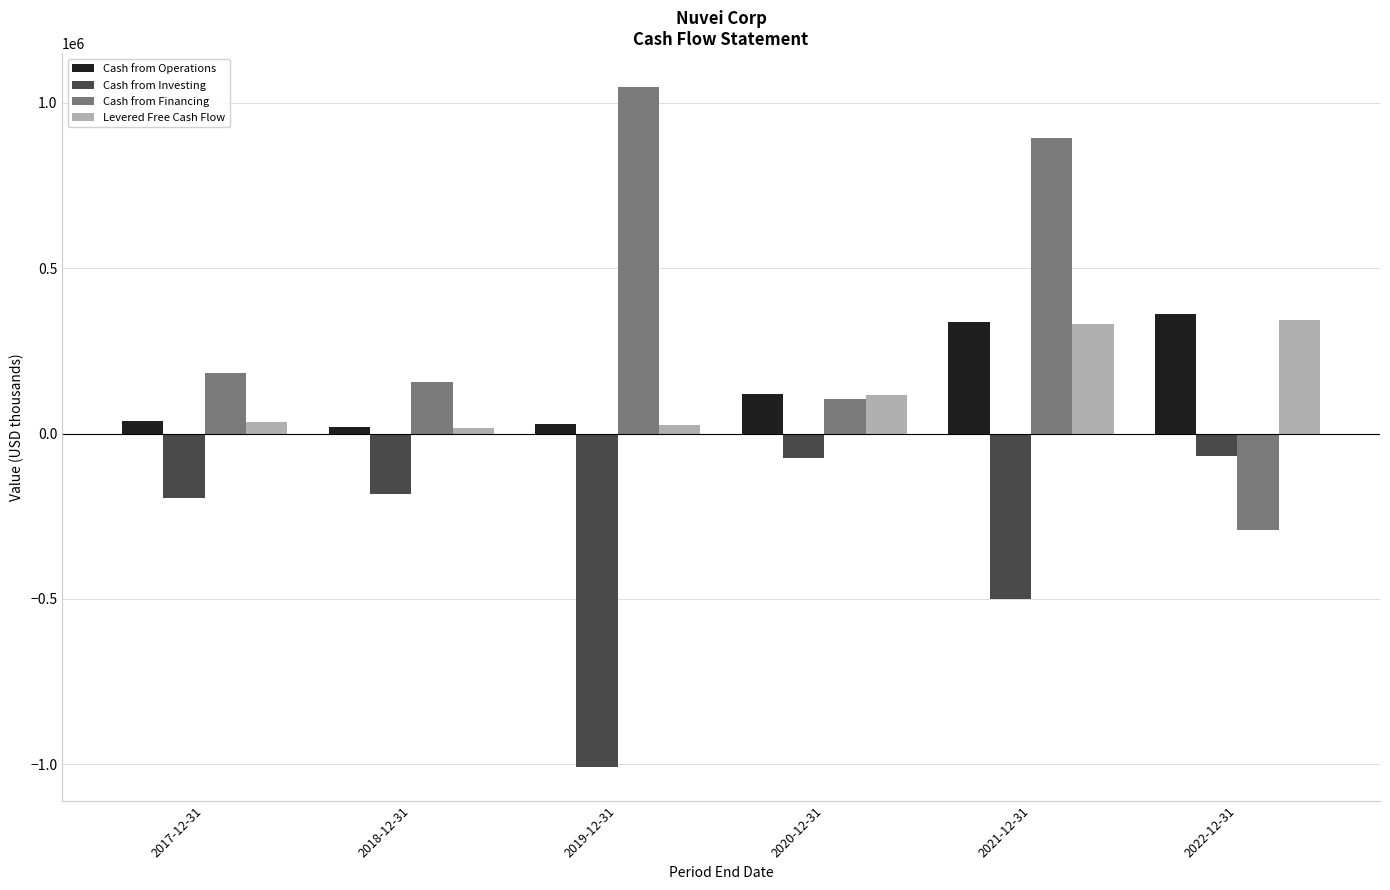

The value of Cash from Financing at 2021-12-31 is 892853.0. True or false?

True